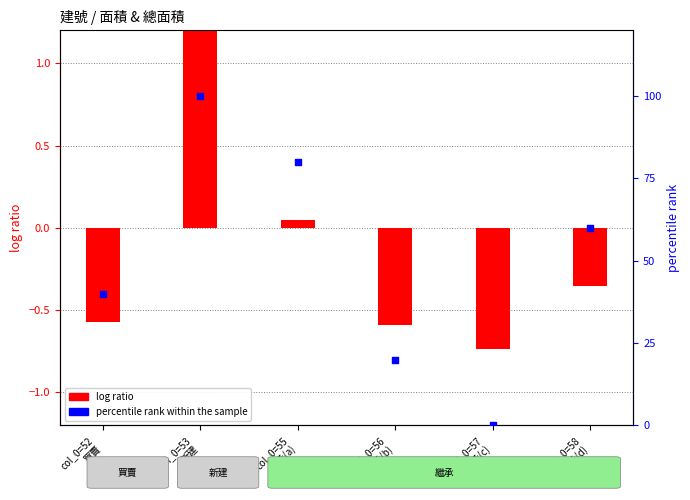

Is the value of log ratio at col_0=56
繼承(b) greater than the value of percentile rank within the sample at col_0=53
新建?

No